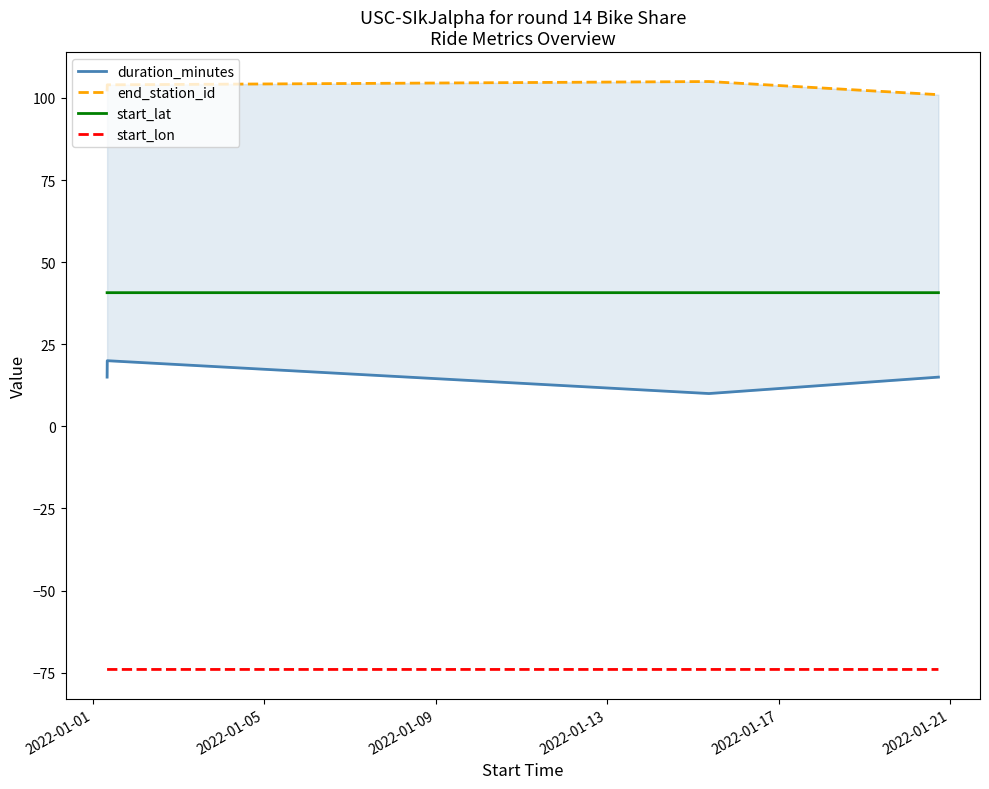

True or false: start_lat and start_lon cross at least once.

False